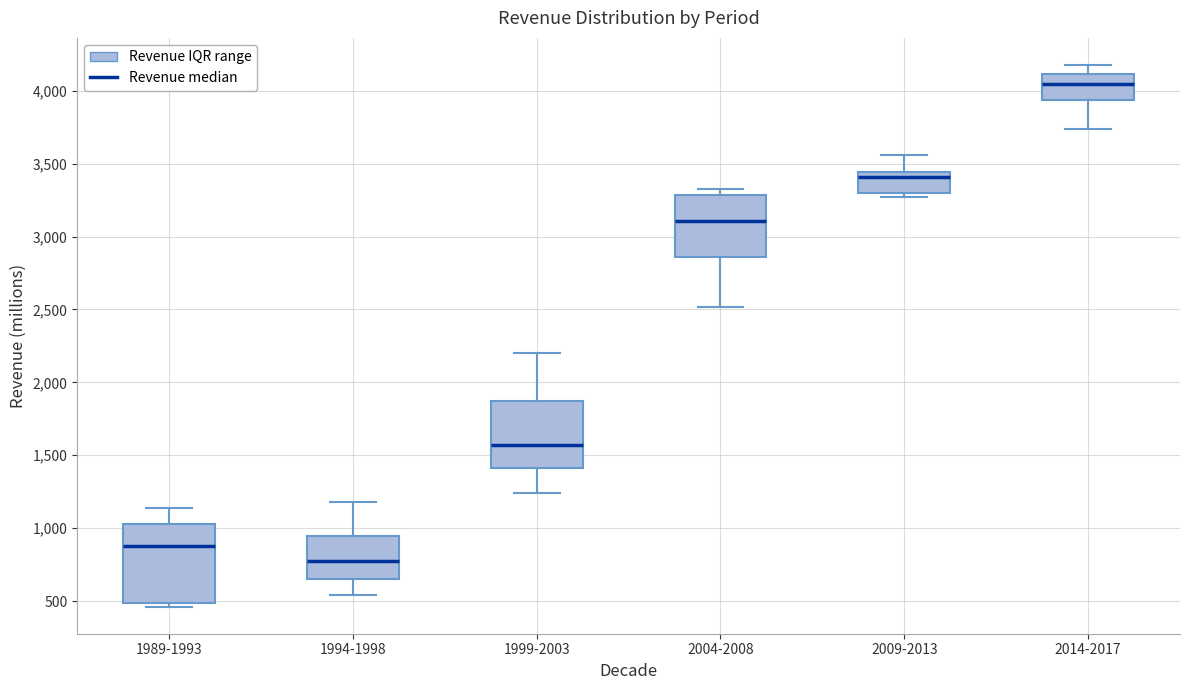

Reading left to right, read every box against the y-axis: the position of its median line, the range the box covers, and the ends of its whiskers. The values are not printed on the chart, so give them approximately, as read against the axis.

1989-1993: median 900, box 500 to 1050, whiskers 450 to 1150
1994-1998: median 750, box 650 to 950, whiskers 550 to 1200
1999-2003: median 1550, box 1400 to 1850, whiskers 1250 to 2200
2004-2008: median 3100, box 2850 to 3300, whiskers 2500 to 3350
2009-2013: median 3400, box 3300 to 3450, whiskers 3250 to 3550
2014-2017: median 4050, box 3950 to 4100, whiskers 3750 to 4200